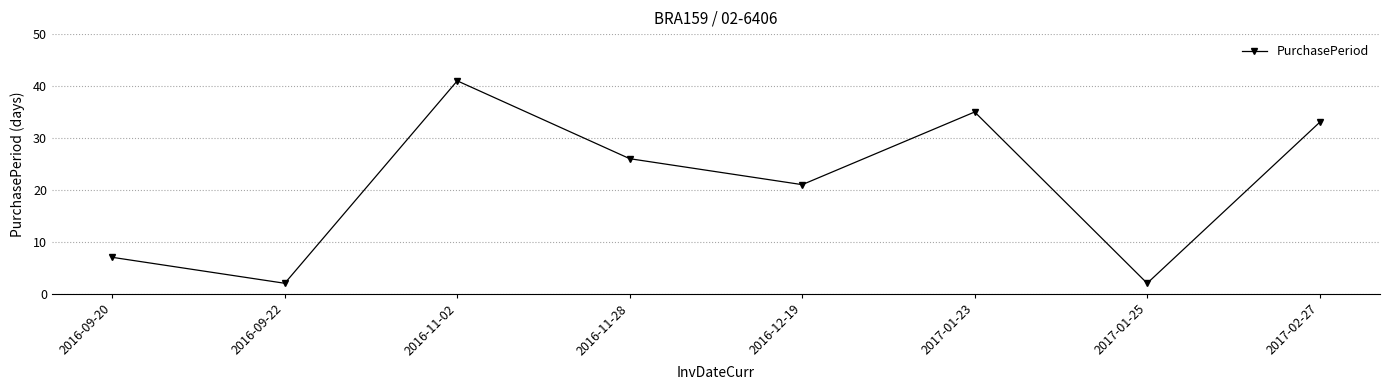

What is the sum of the values at 2016-12-19 and 2016-09-20?

28